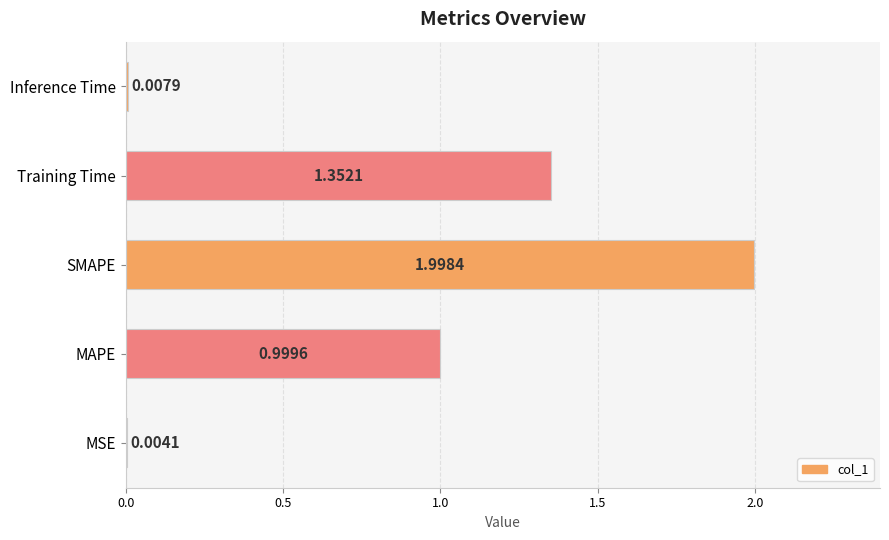

What is the sum of the values at SMAPE and MAPE?

3.0